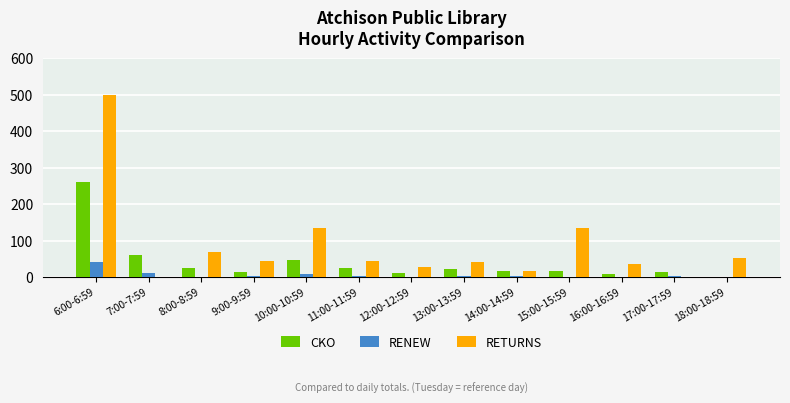

At which category is the sum across all series the highest?

6:00-6:59